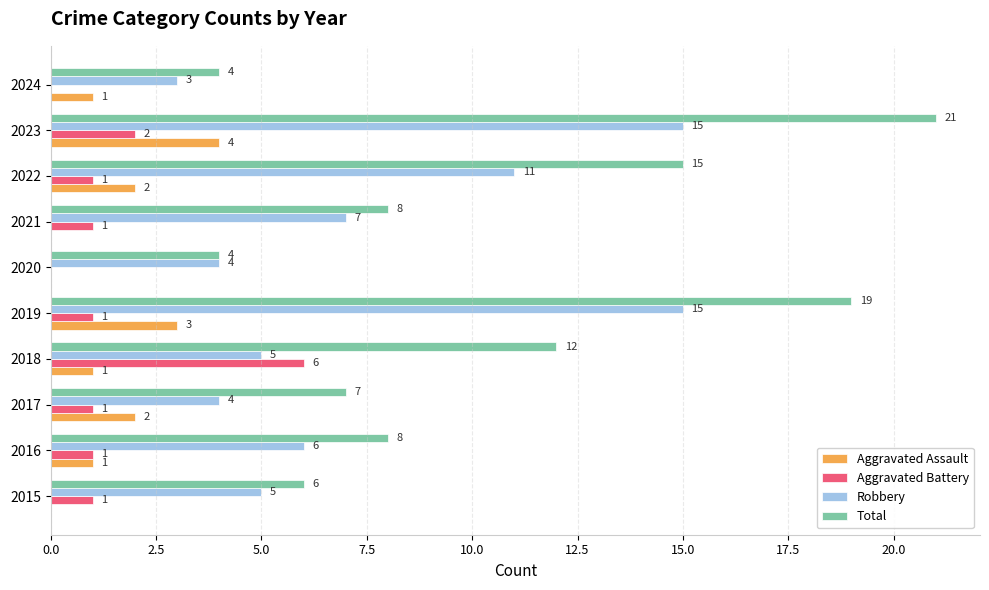

Which series has the largest total across all categories?

Total